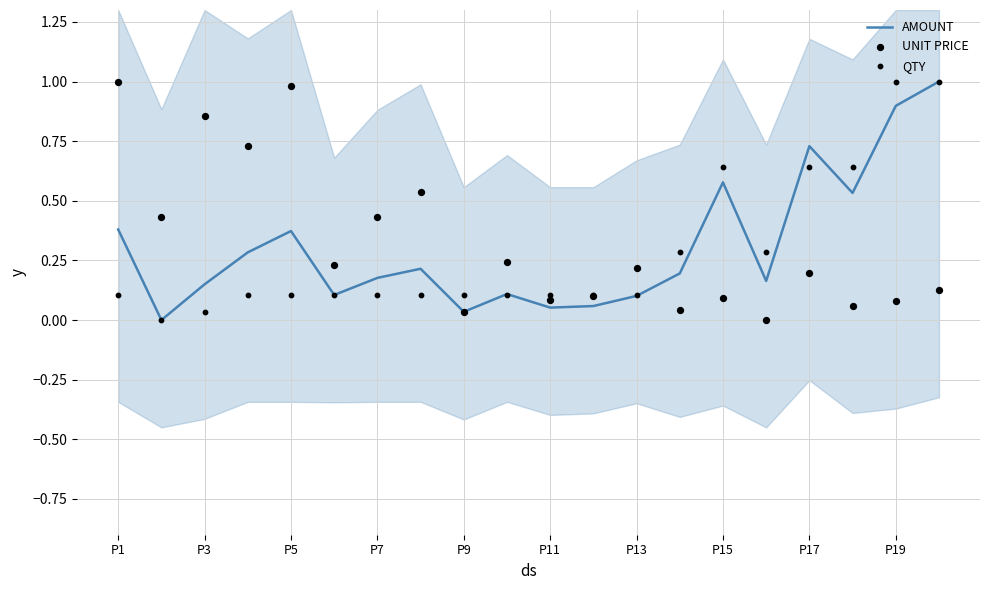

At how many categories does at least one series exceed 0?

20